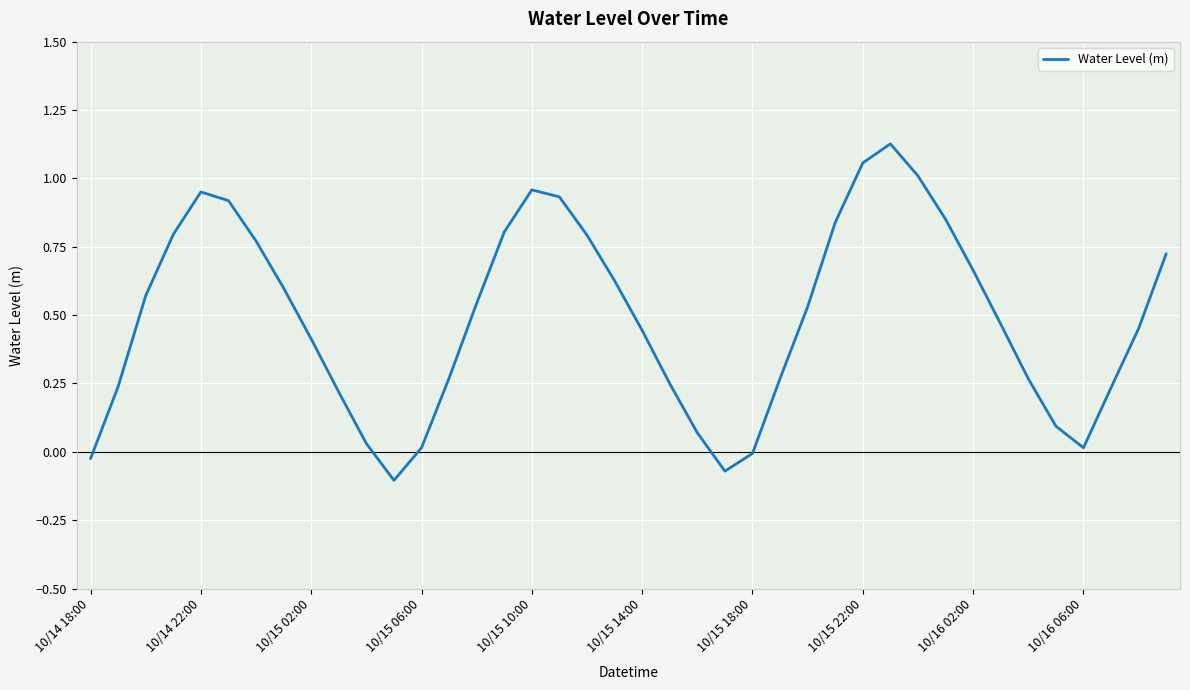

True or false: there are more than 1 points higher than both neighbors.

True